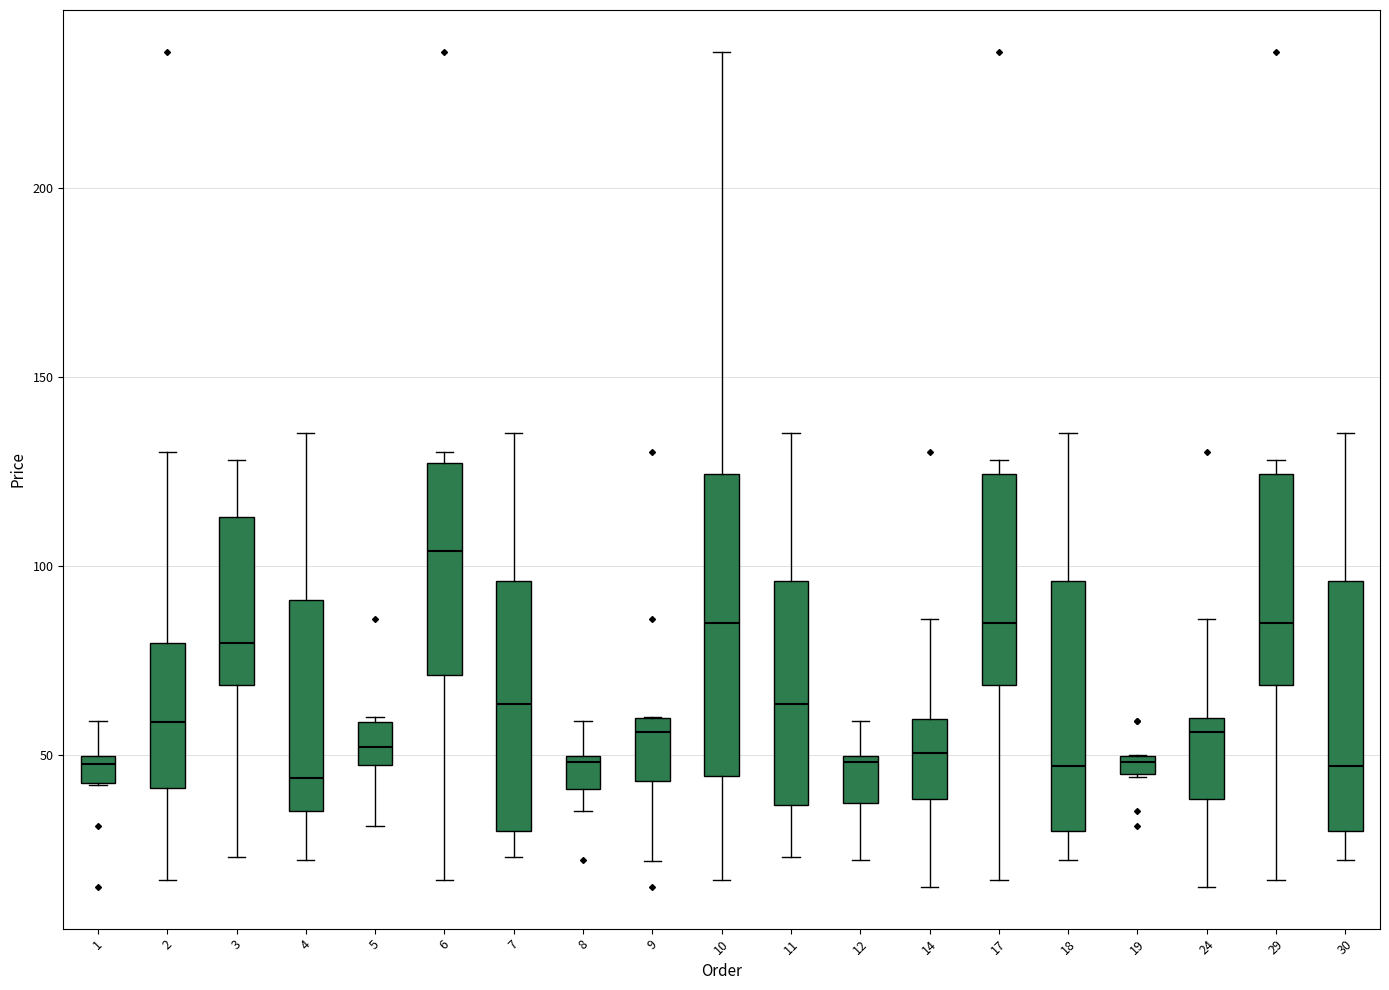

Where does the upper whisker of the box at x = 7 end on the y-axis? The values are not printed on the chart, so give them approximately, as read against the axis.

135